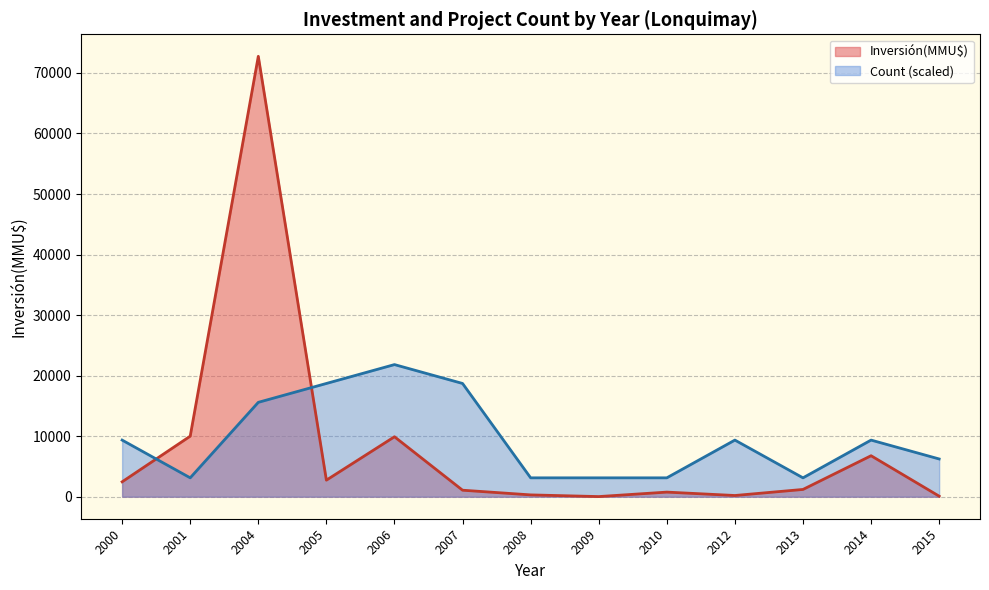

What are all the series names shown in the legend?

Inversión(MMU$), Count (scaled)